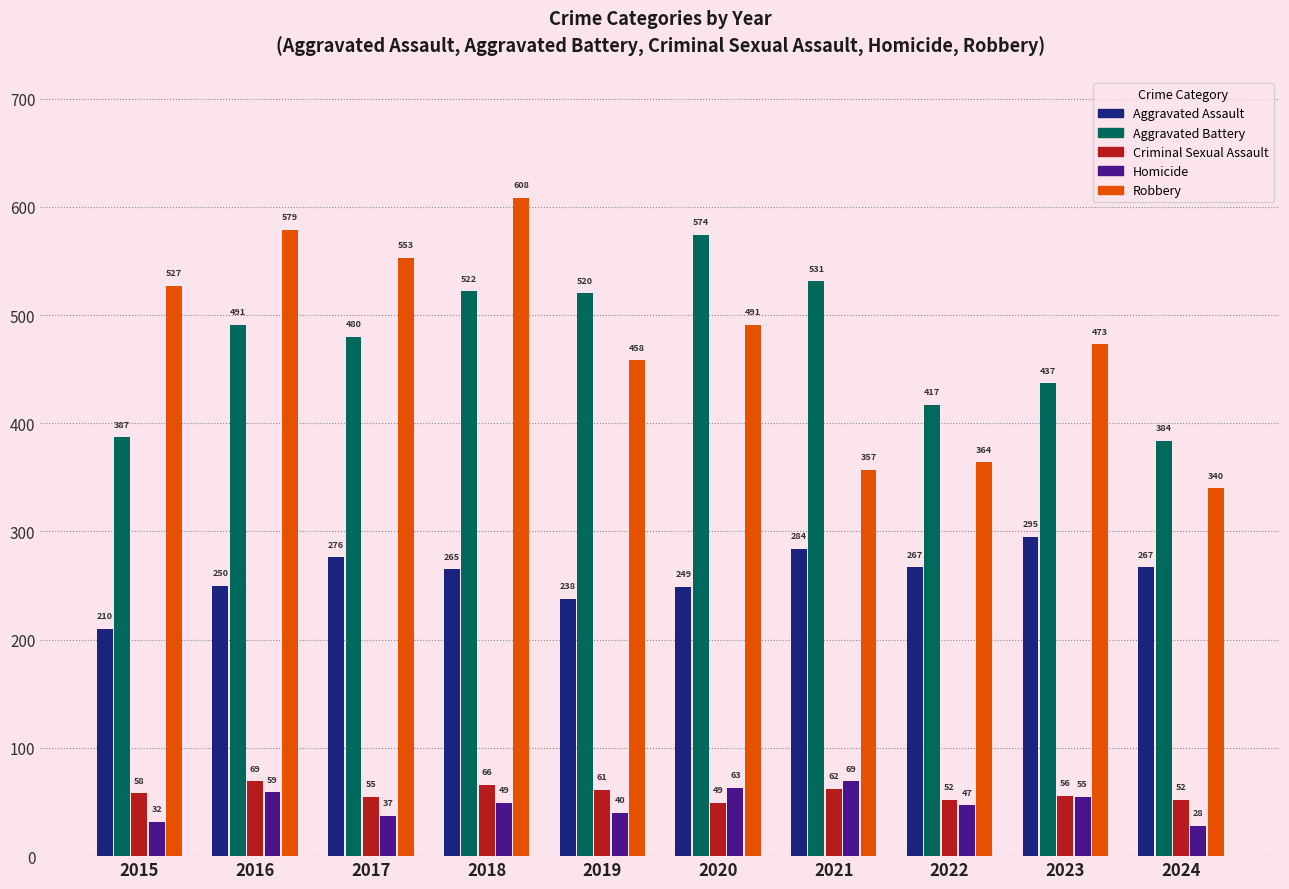

Is the value of Aggravated Battery at 2016 greater than the value of Homicide at 2024?

Yes